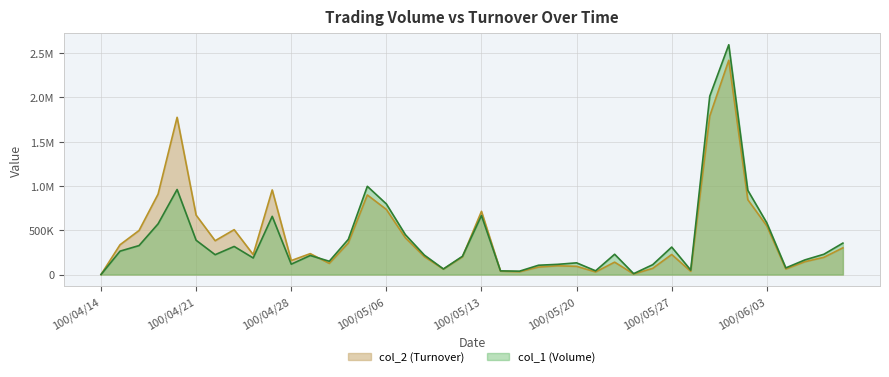

Is the value of col_2 (Turnover) at 100/05/26 greater than the value of col_1 (Volume) at 100/05/09?

No